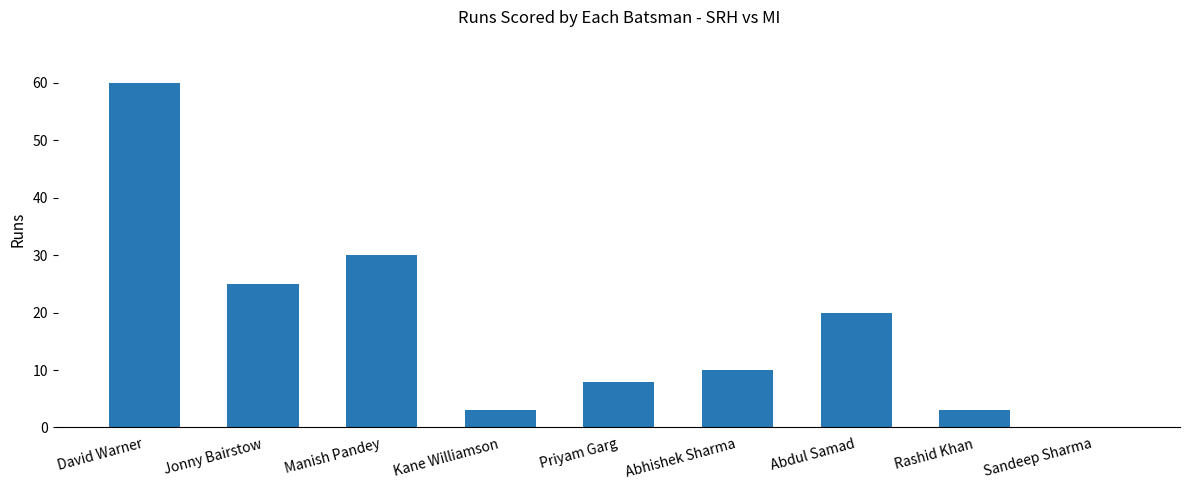

How many series are shown in this chart?

1